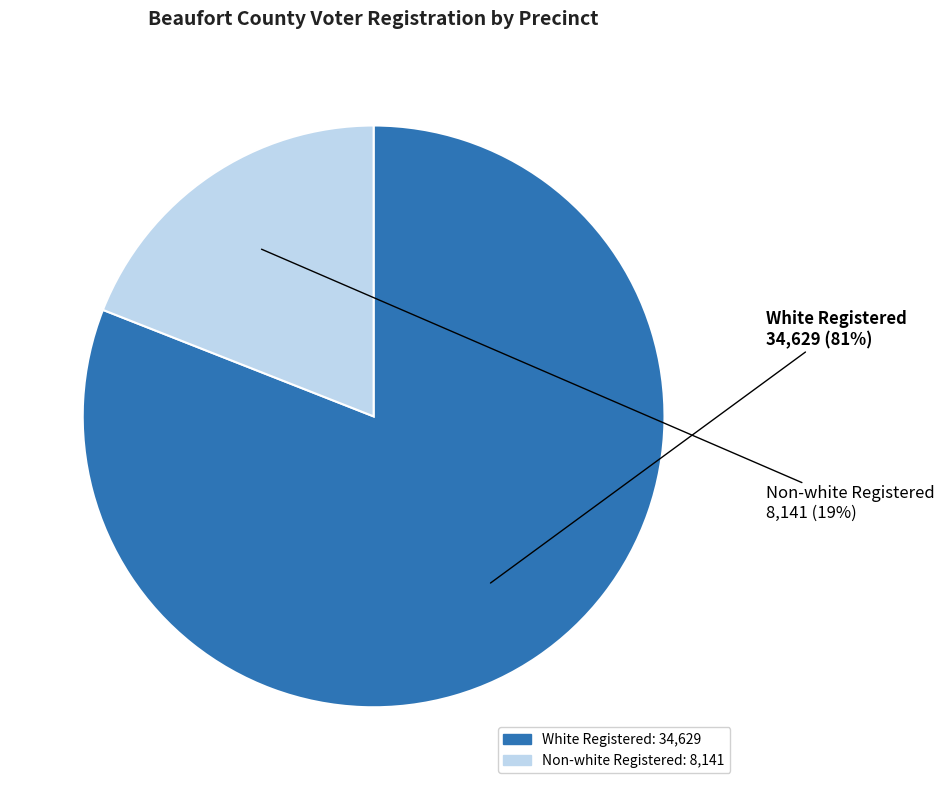

To the nearest percent, what is the difference between the largest and smallest slice percentages?

62%